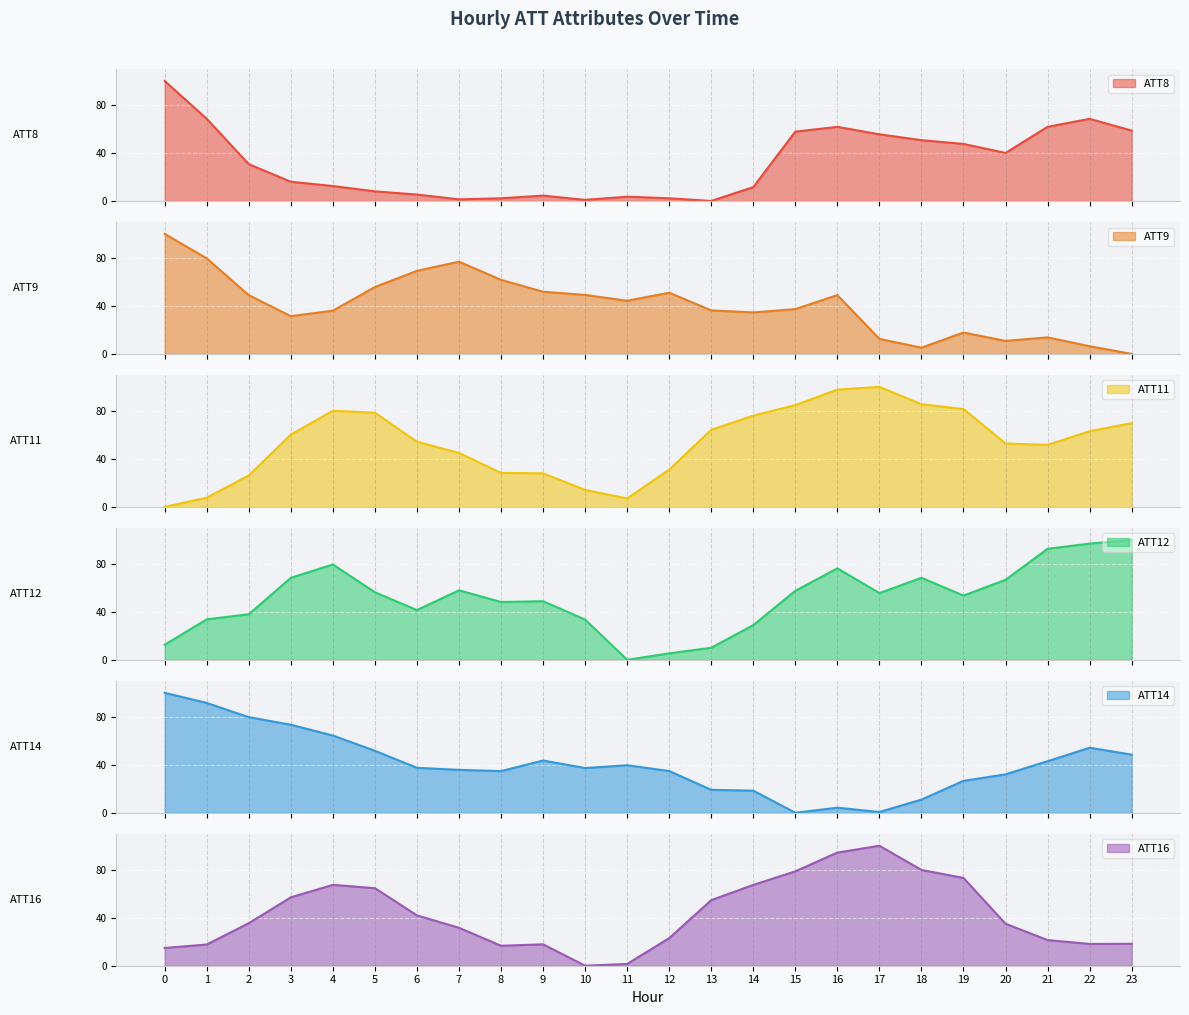

Rank the series by their maximum value, from lowest to highest.

ATT8, ATT9, ATT11, ATT12, ATT14, ATT16